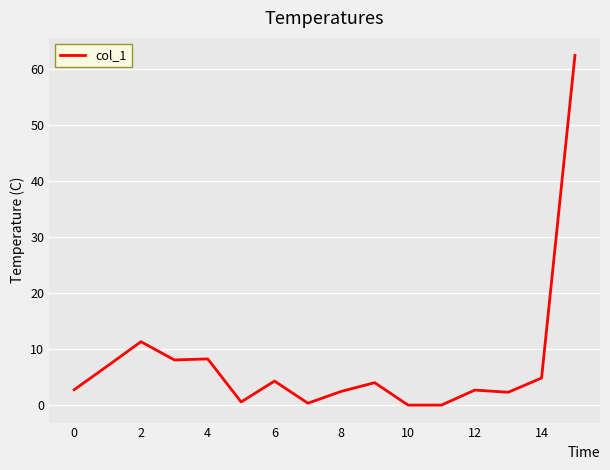

What is the maximum value shown in the chart?

62.4